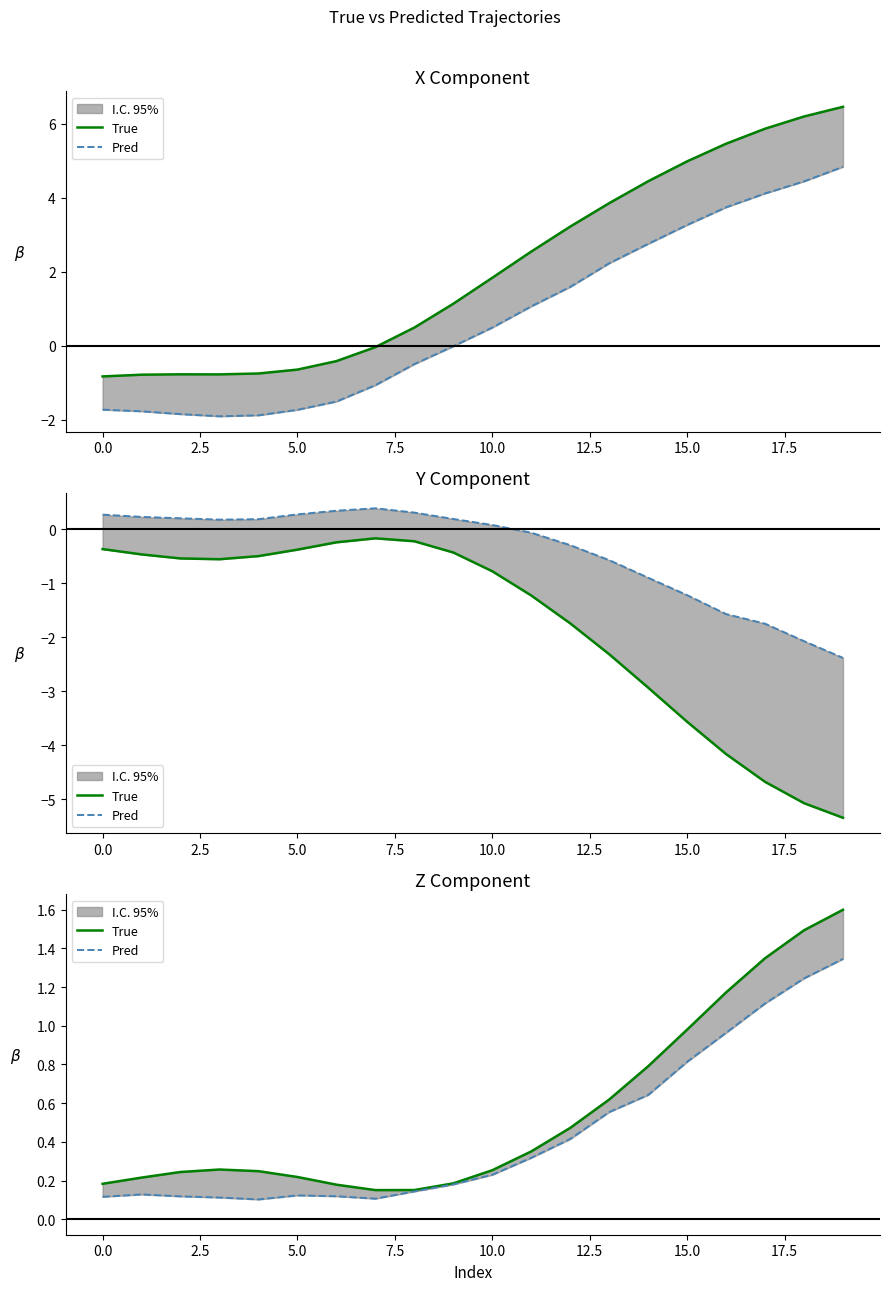

What is the sum of the Pred values at 10 and 18?

1.5